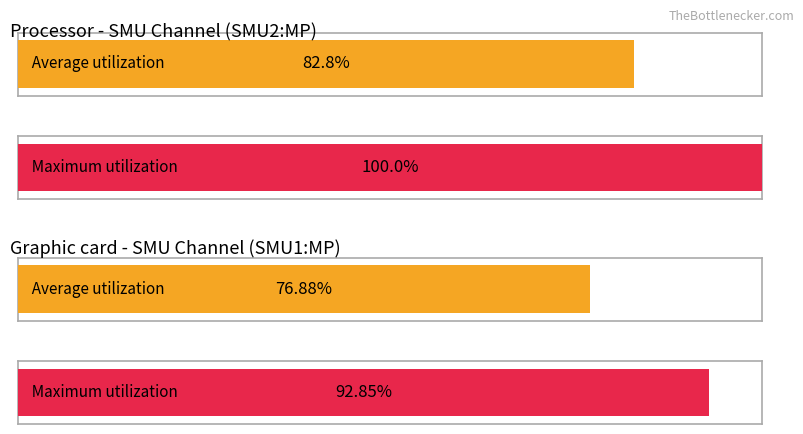

Where is Average utilization nearest to the value 0?

SMU1:MP - Hold